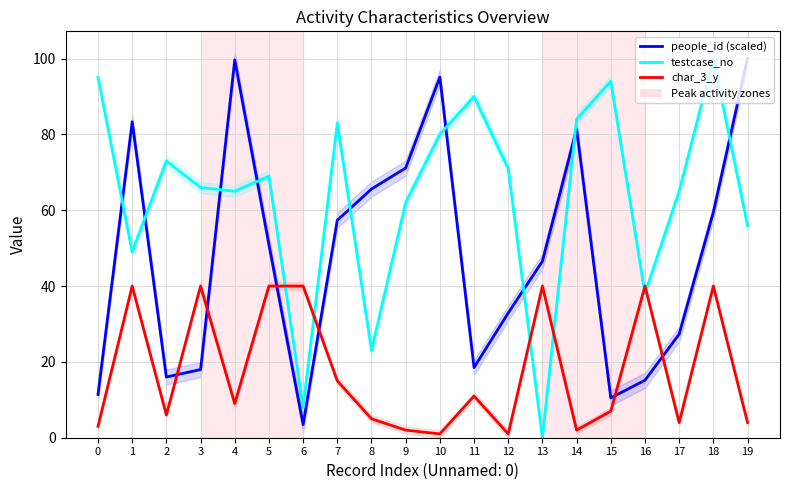

True or false: char_3_y has more than 2 points higher than both neighbors.

True